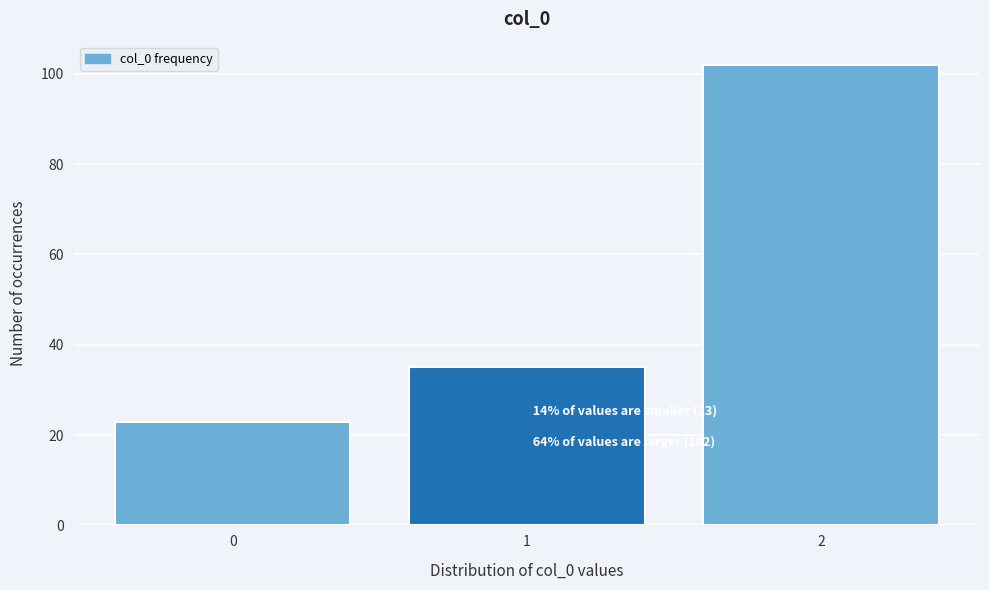

Reading left to right, transcribe all the data shown in this chart.

23	35	102